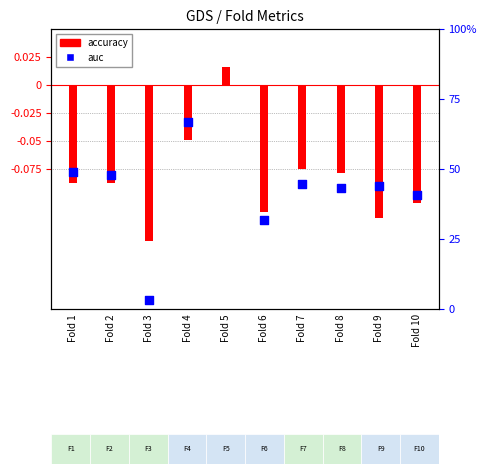

Which series has the largest Y range (max minus min)?

auc (centered)